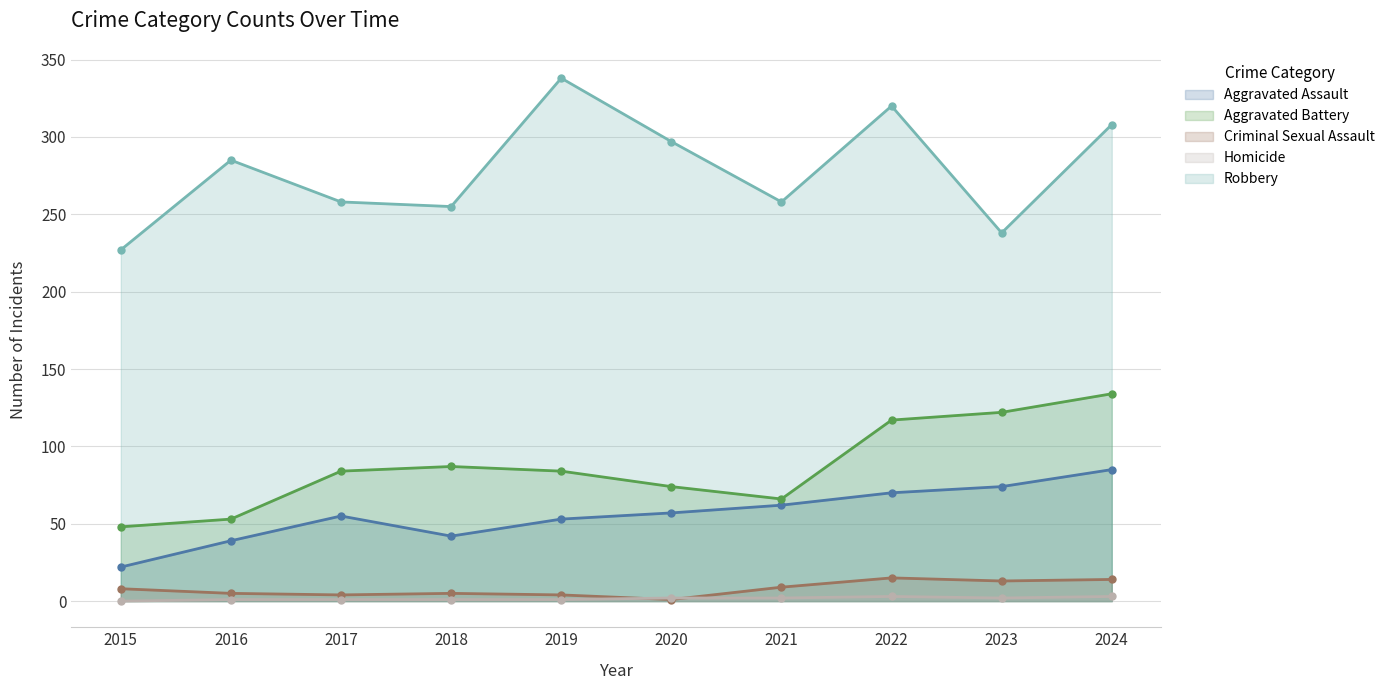

The value of Criminal Sexual Assault at 2021 is 9. True or false?

True